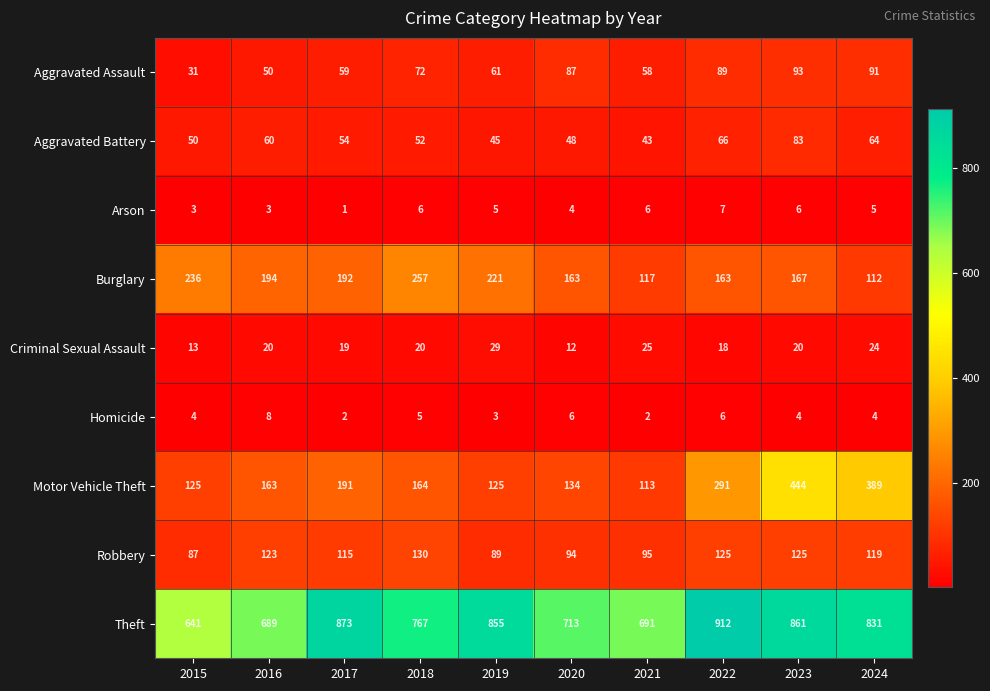

What is the difference between the maximum and minimum values in the Aggravated Battery series?

40